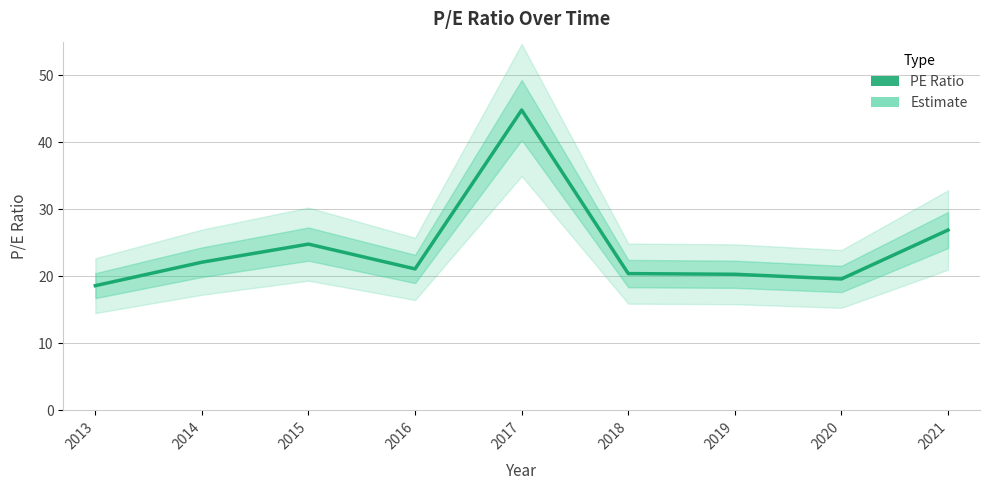

At which category does the data reach its first local valley?

2016